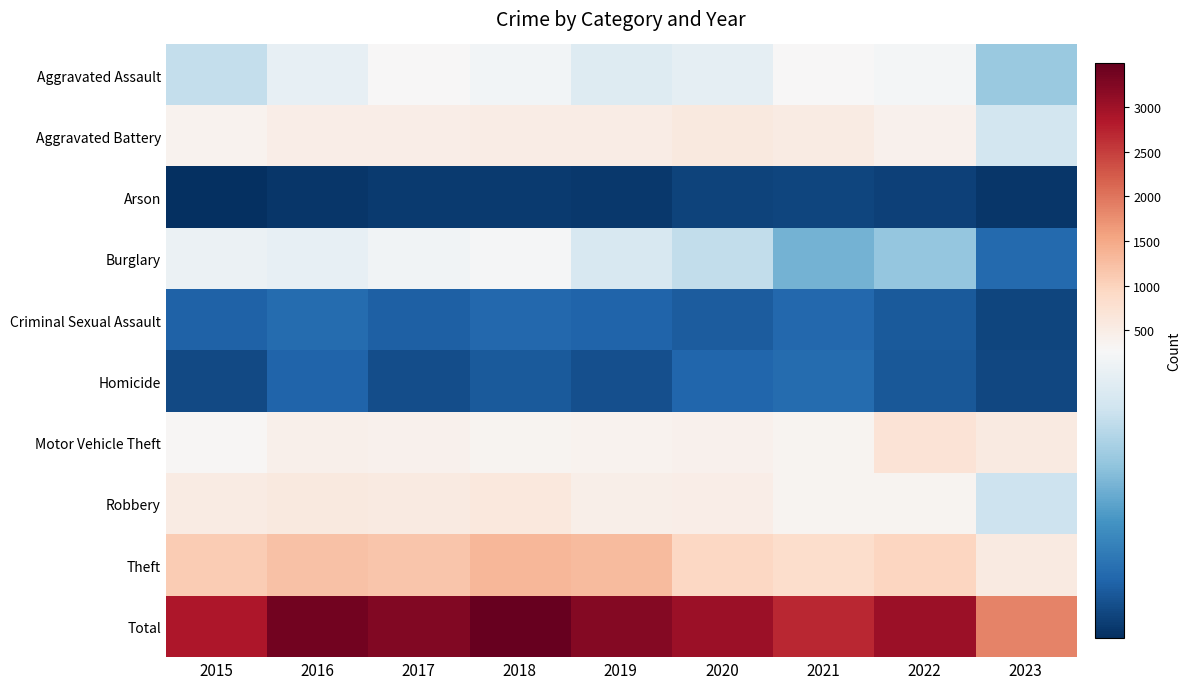

Reading left to right, extract all data points from this chart.

Aggravated Assault: 2015=210	2016=250	2017=276	2018=265	2019=238	2020=249	2021=284	2022=267	2023=175
Aggravated Battery: 2015=387	2016=492	2017=480	2018=522	2019=521	2020=575	2021=531	2022=416	2023=224
Arson: 2015=7	2016=15	2017=18	2018=19	2019=17	2020=26	2021=29	2022=24	2023=14
Burglary: 2015=256	2016=250	2017=264	2018=269	2019=229	2020=207	2021=147	2022=170	2023=66
Criminal Sexual Assault: 2015=58	2016=69	2017=55	2018=65	2019=60	2020=51	2021=64	2022=49	2023=29
Homicide: 2015=32	2016=59	2017=37	2018=49	2019=40	2020=63	2021=69	2022=47	2023=30
Motor Vehicle Theft: 2015=321	2016=429	2017=419	2018=350	2019=376	2020=418	2021=369	2022=707	2023=563
Robbery: 2015=527	2016=579	2017=553	2018=608	2019=458	2020=491	2021=356	2022=363	2023=217
Theft: 2015=1079	2016=1218	2017=1155	2018=1338	2019=1287	2020=938	2021=839	2022=968	2023=549
Total: 2015=2877	2016=3361	2017=3257	2018=3485	2019=3226	2020=3018	2021=2688	2022=3011	2023=1867